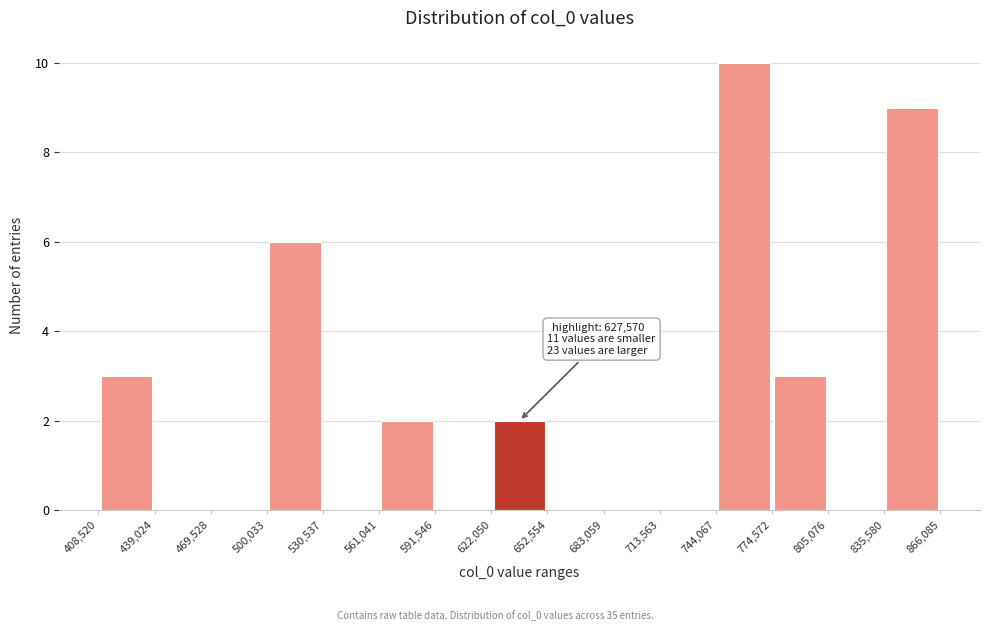

Over which range of the x-axis is the bar tallest?

744,067 to 774,572